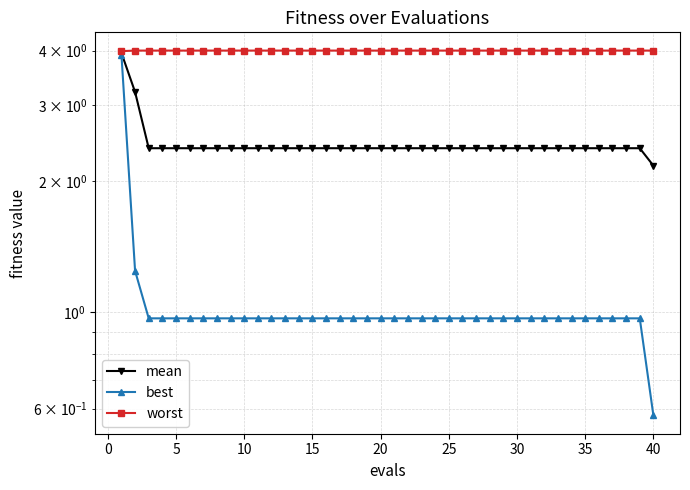

List the series in order of their overall mean, highest first.

worst, mean, best